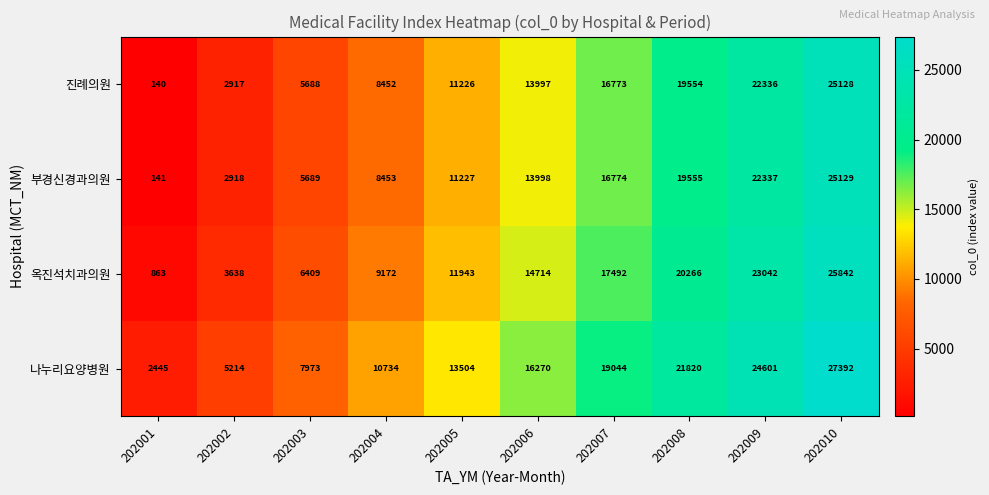

What is the greatest value displayed?

27392